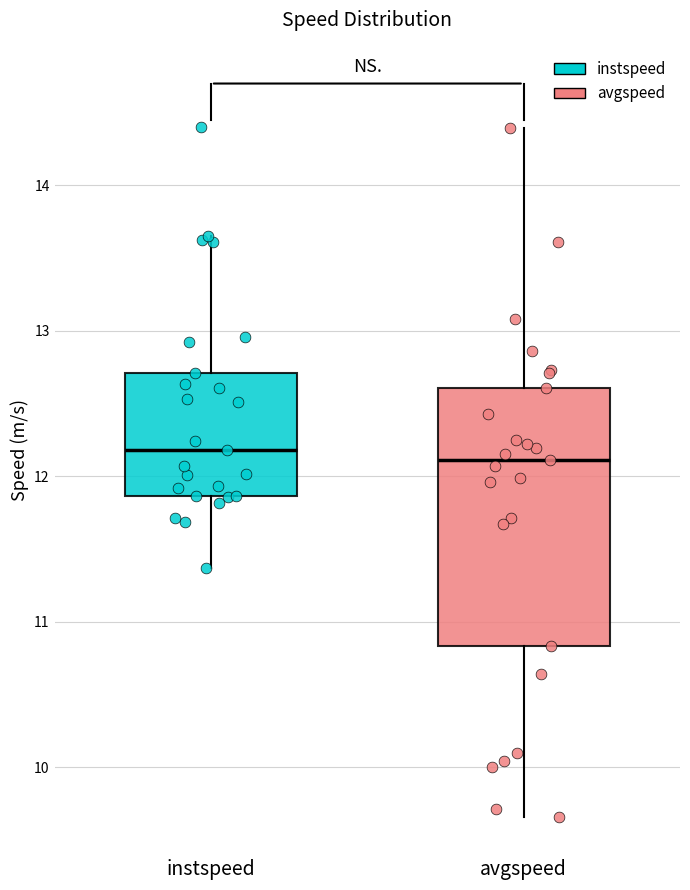

Reading left to right, read every box against the y-axis: the position of its median line, the range the box covers, and the ends of its whiskers. The values are not printed on the chart, so give them approximately, as read against the axis.

instspeed: median 12.2, box 11.9 to 12.7, whiskers 11.4 to 13.7
avgspeed: median 12.1, box 10.8 to 12.6, whiskers 9.7 to 14.4